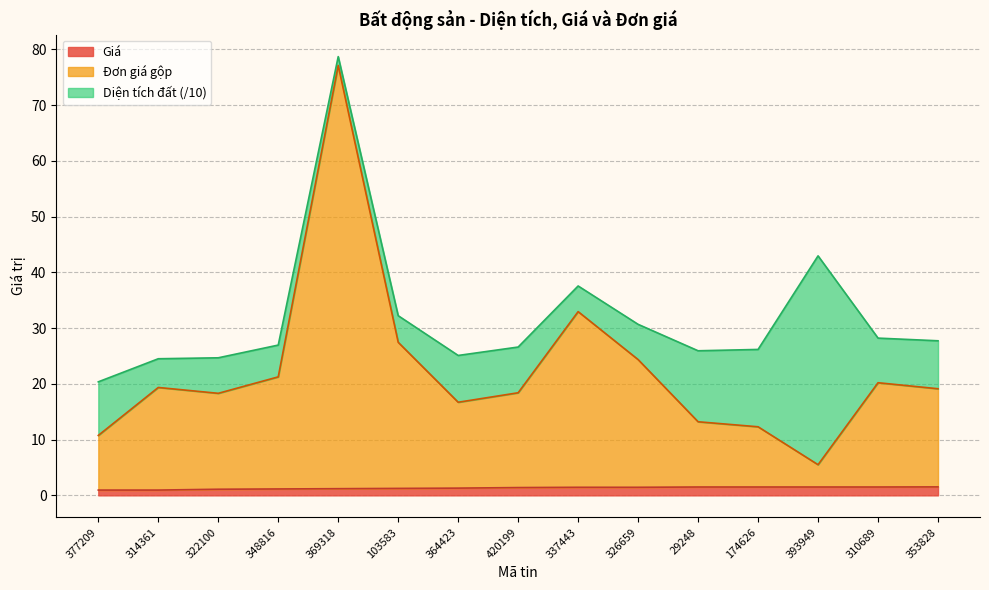

What is the label of the 2nd point from the left?

314361